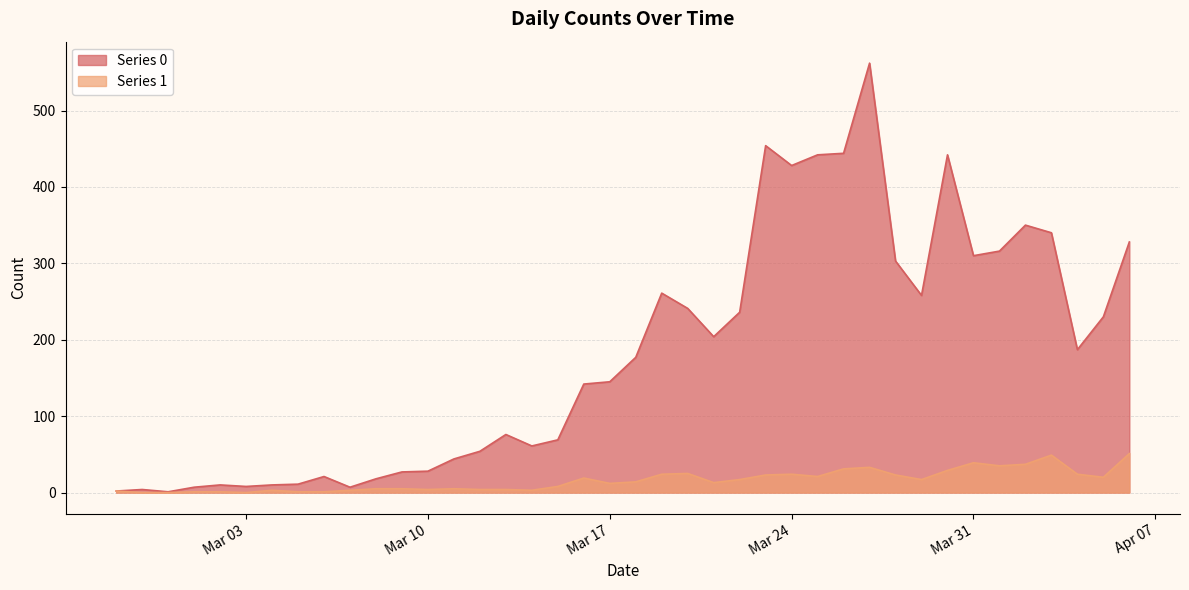

What is the maximum value shown in the chart?

562